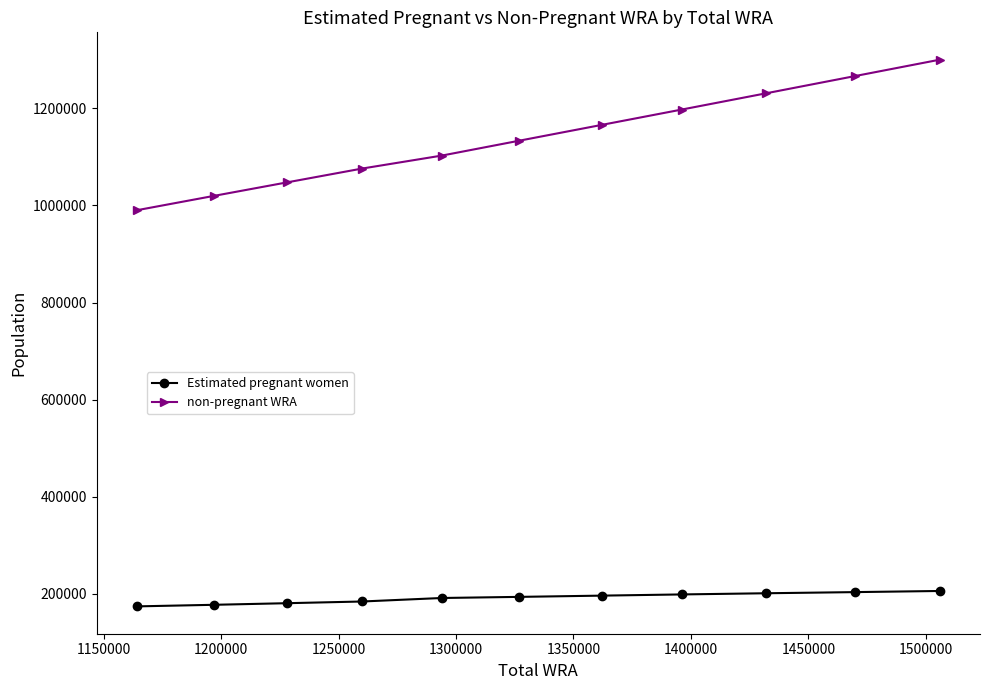

What is the value of the Estimated pregnant women point at the 10th from the left?

203363.2